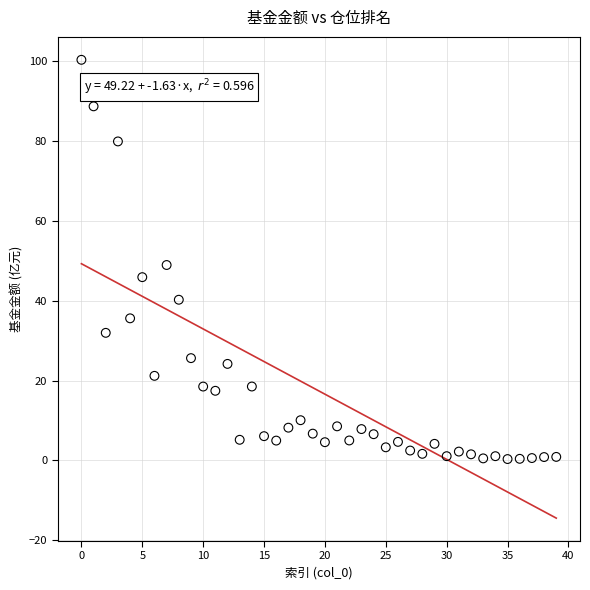

What is the range of Y values (max minus min)?

99.9